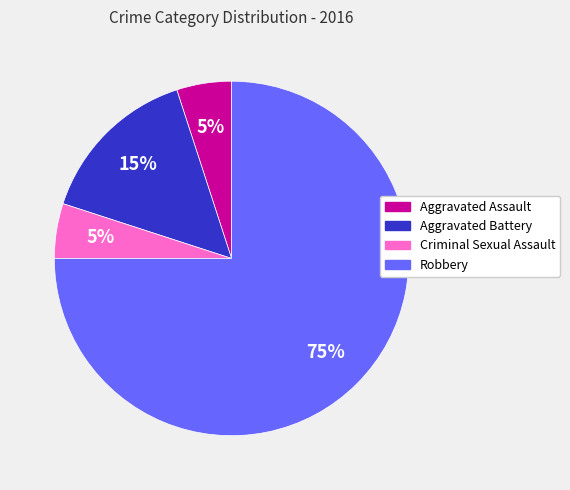

Between Aggravated Battery and Aggravated Assault, which is larger?

Aggravated Battery